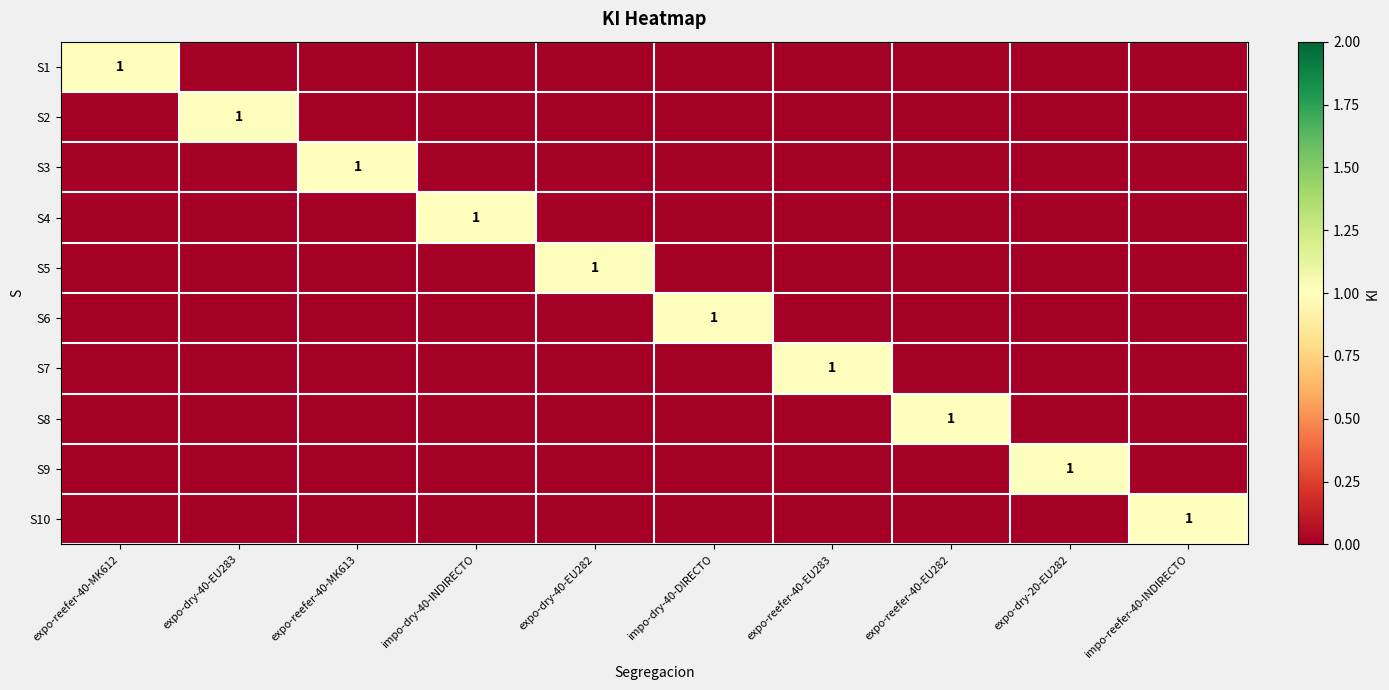

How many S3 values are between 0 and 1?

10